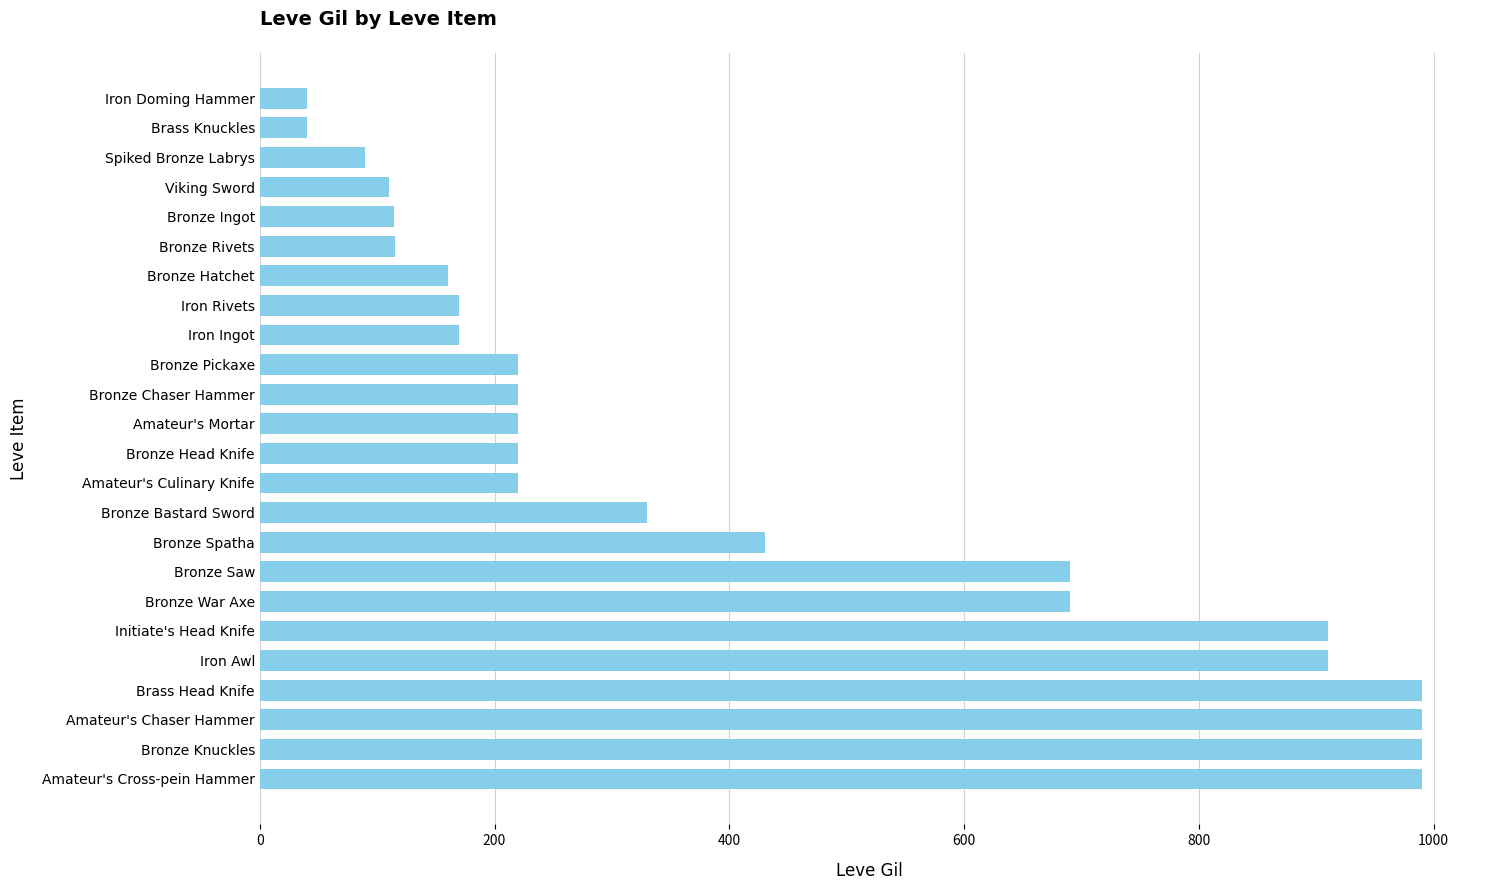

What is the greatest value displayed?

990